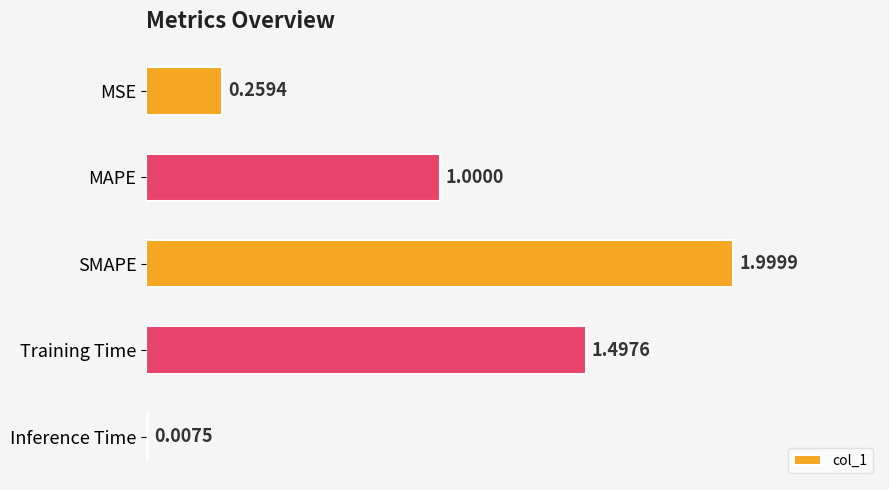

Count the number of categories in the chart.

5